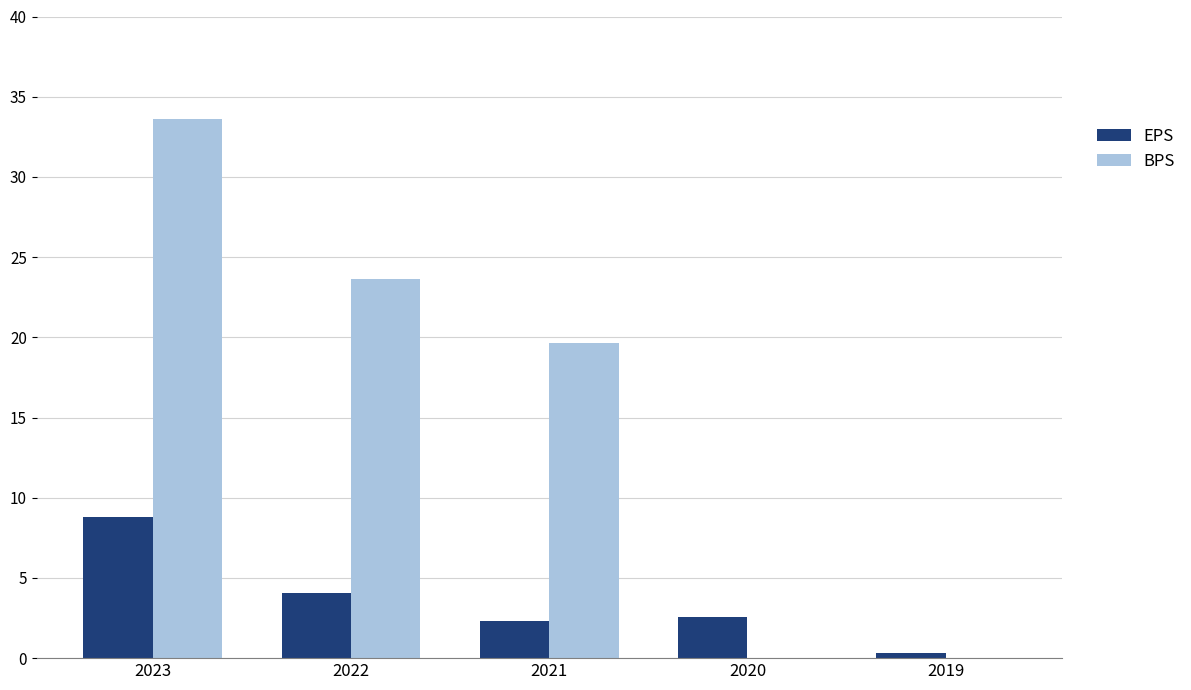

The value of EPS at 2019 is 0.3. True or false?

True